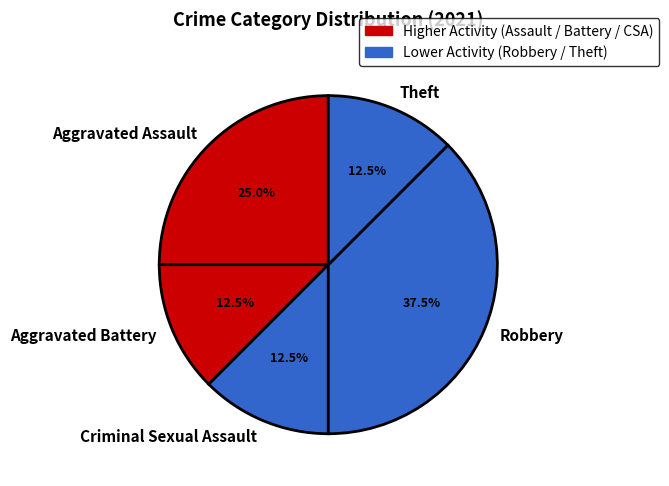

To the nearest percent, what is the average slice percentage?

20%